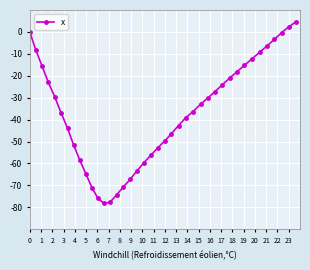

What is the difference between the maximum and second lowest values?

82.3